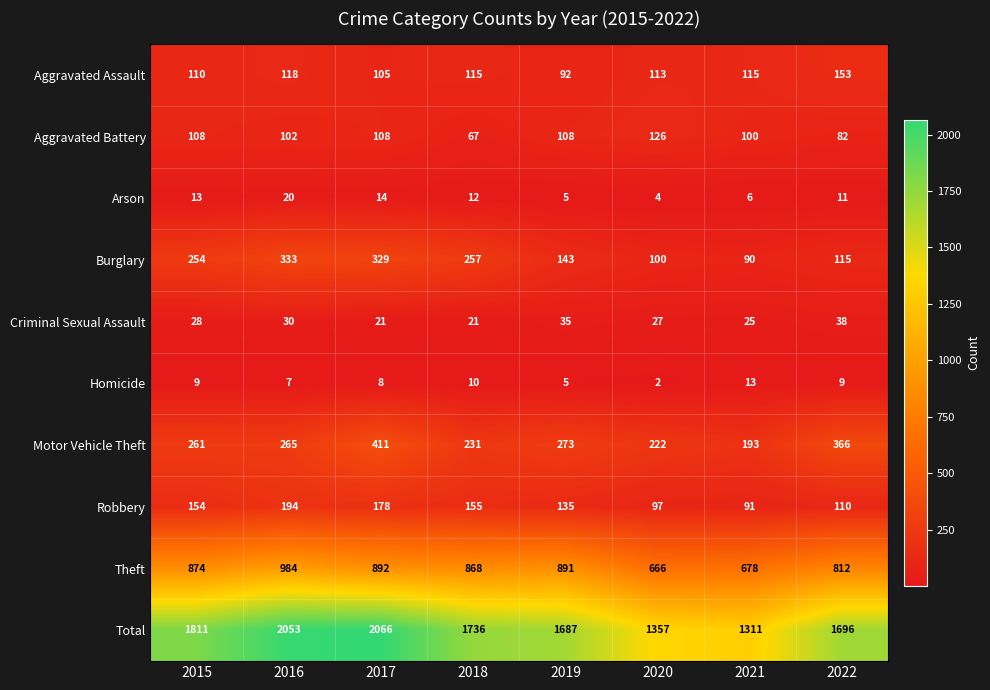

The Aggravated Battery series shows 121 at 2022. True or false?

False